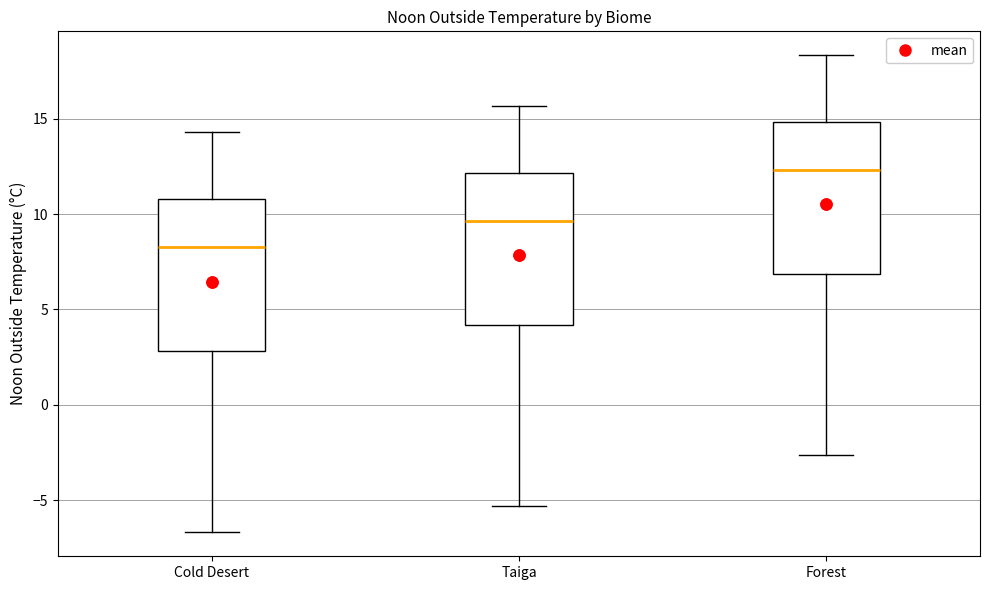

Where does the lower whisker of the box for Cold Desert end on the y-axis? The values are not printed on the chart, so give them approximately, as read against the axis.

-6.5